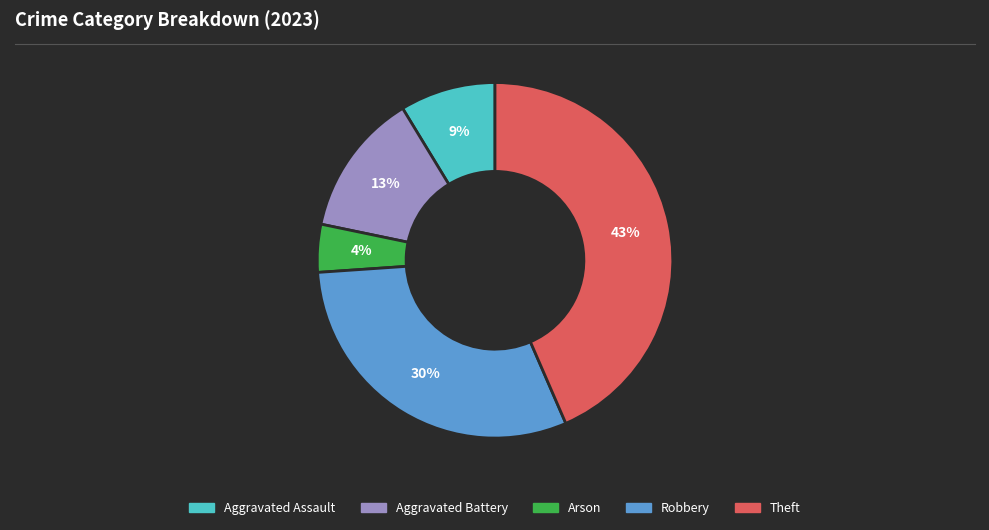

To the nearest percent, what is the combined percentage of Aggravated Assault and Arson?

13%